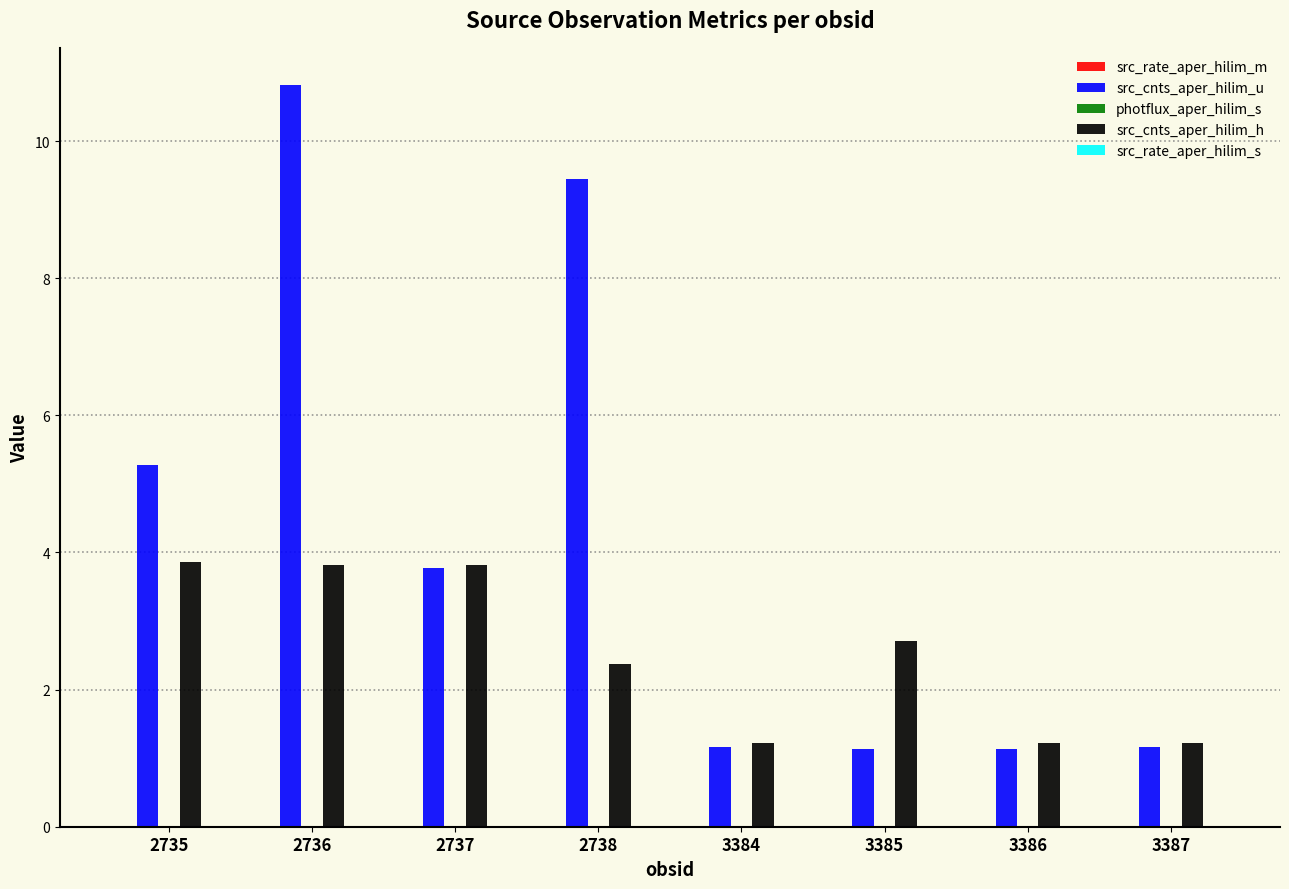

Which series has the largest range (max minus min)?

src_cnts_aper_hilim_u